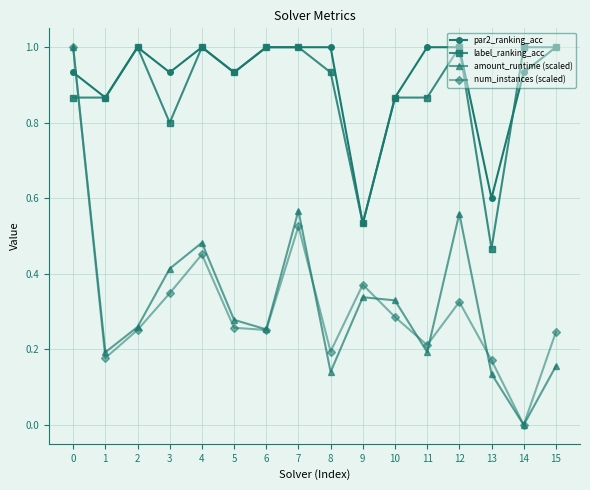

Between 14 and 15, which series saw the biggest shift?

num_instances (scaled)